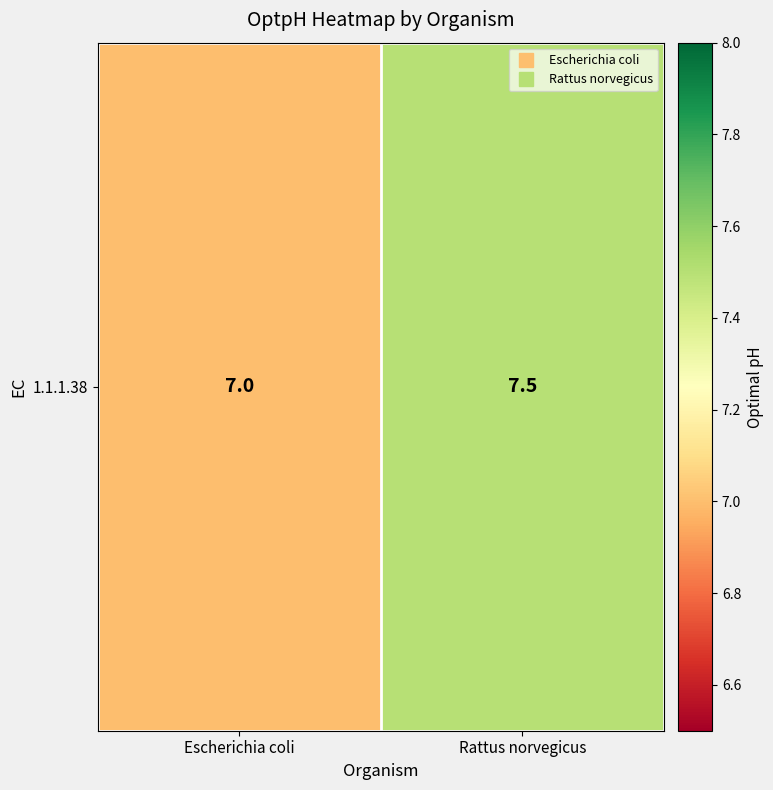

Reading left to right, list all the values displayed in this chart.

Escherichia coli=7.0	Rattus norvegicus=7.5